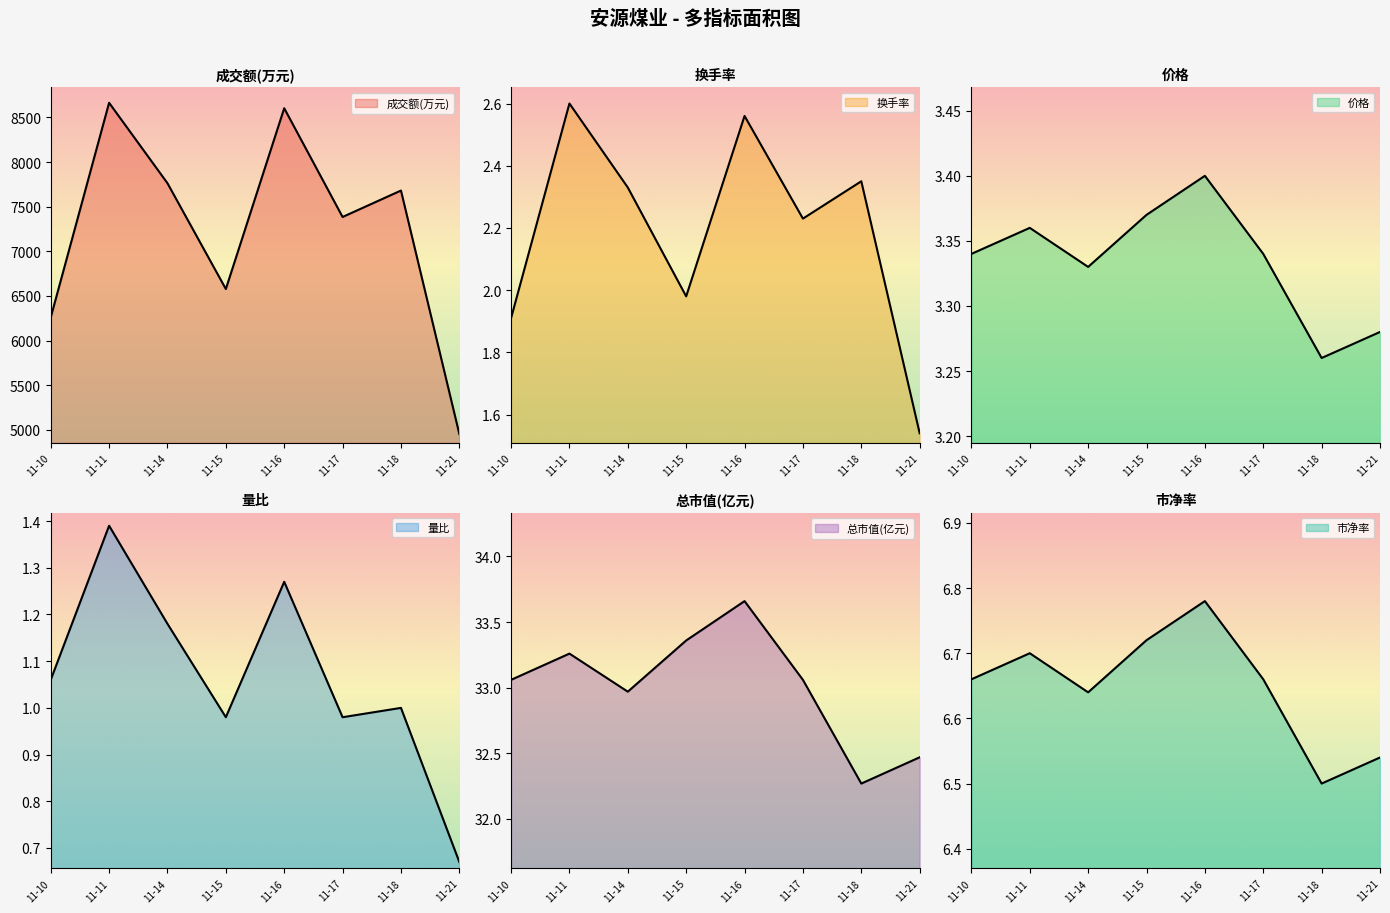

What is the difference between the 换手率 values at 11-15 and 11-16?

0.6